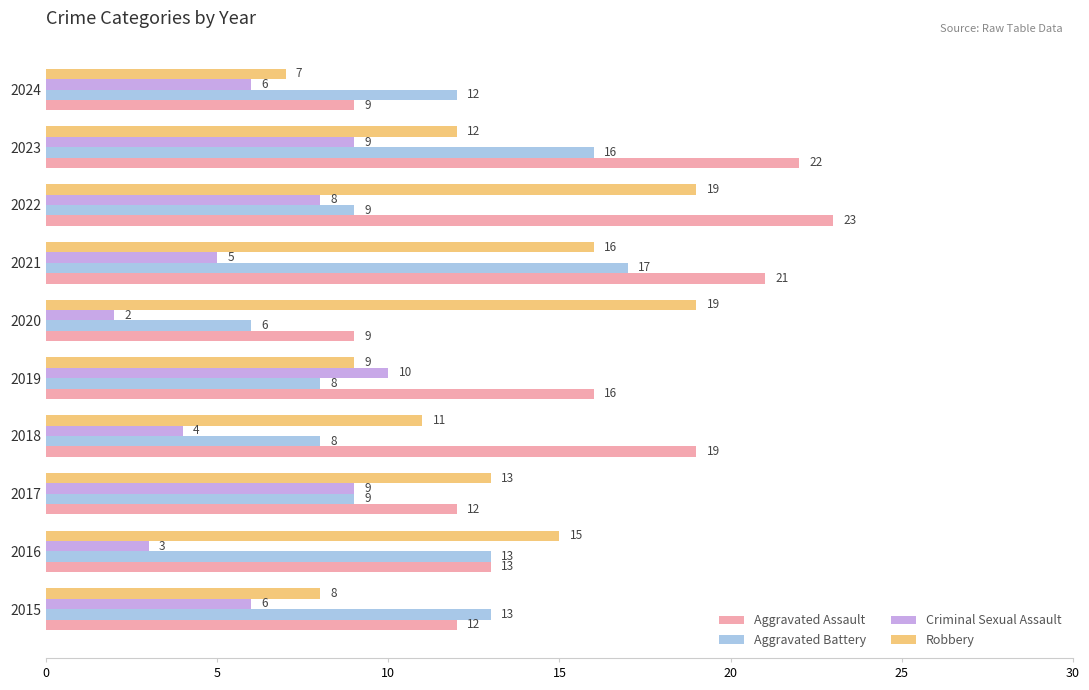

At which label is Aggravated Assault closest to 16?

2019